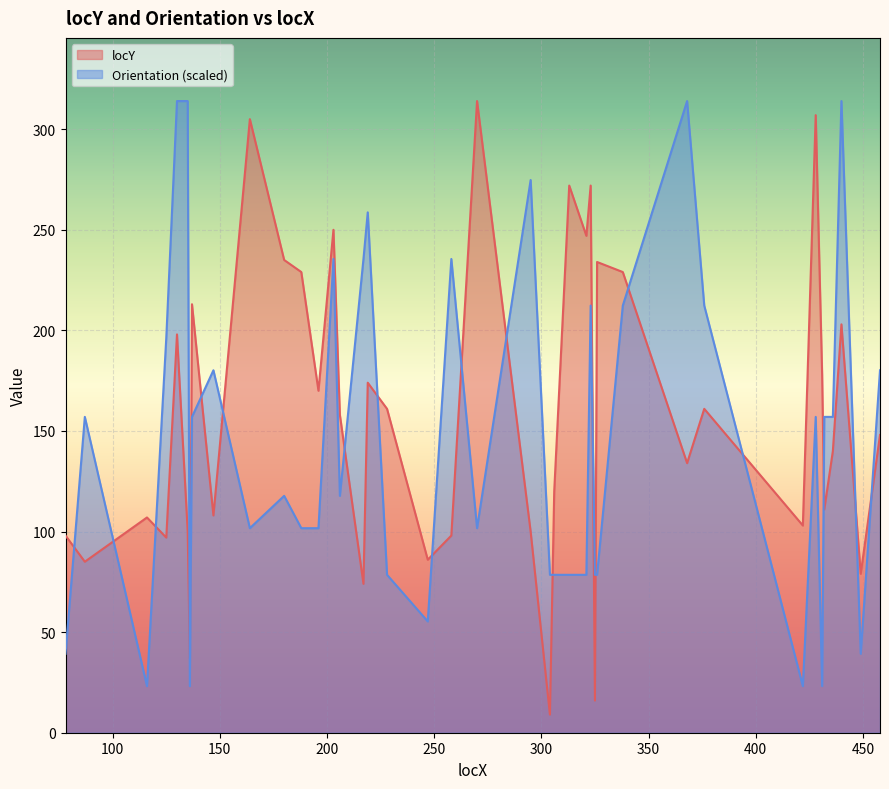

In locY, how many points are higher than both neighbors (excluding endpoints)?

13